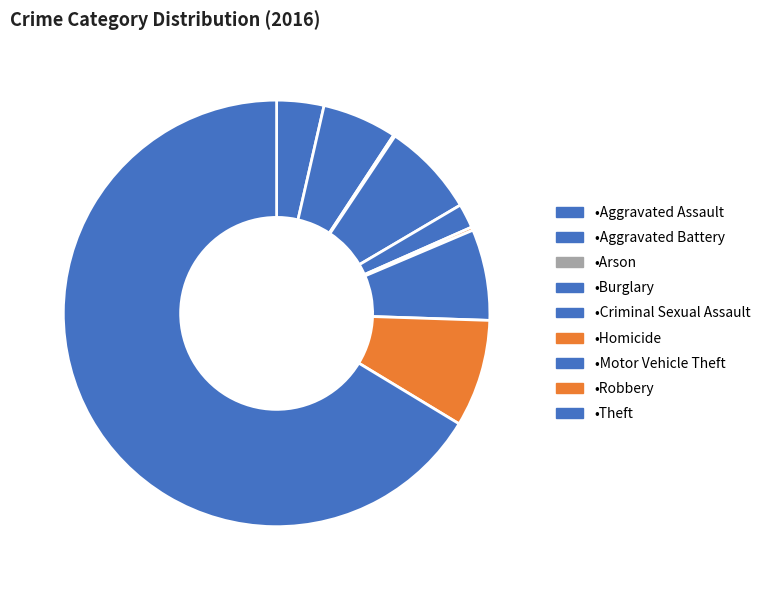

To the nearest percent, what is the difference between the largest and smallest slice percentages?

66%